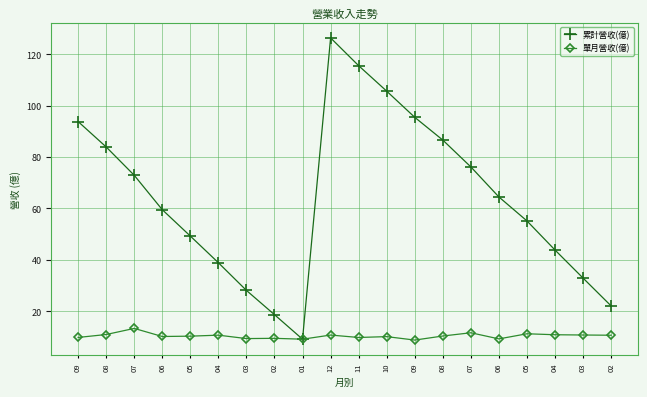

Count the number of data series in this chart.

2